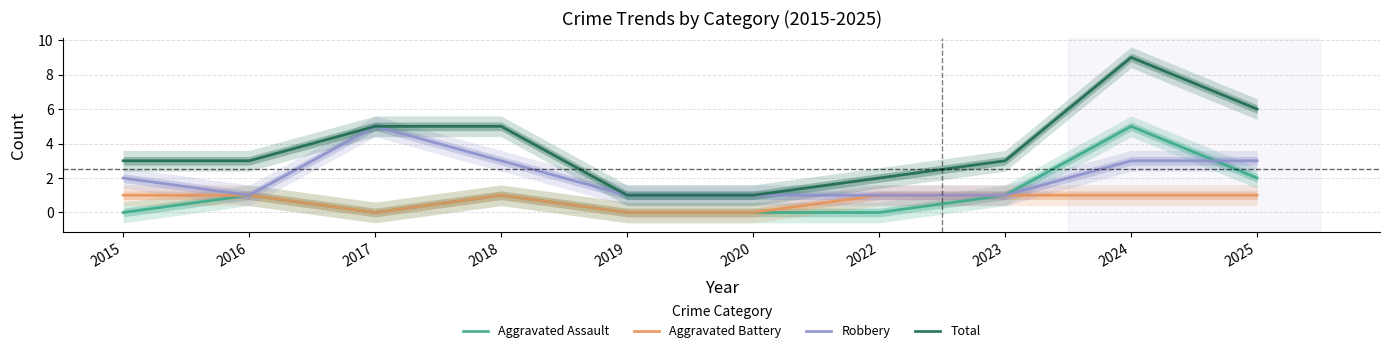

Between 2020 and 2016, which is larger?

2016